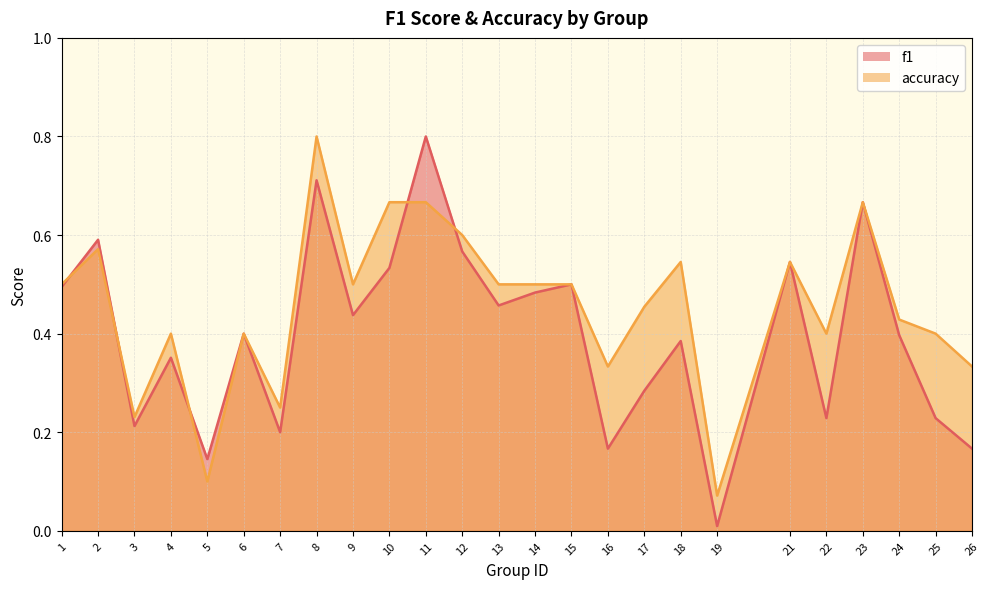

How many series are shown in this chart?

2